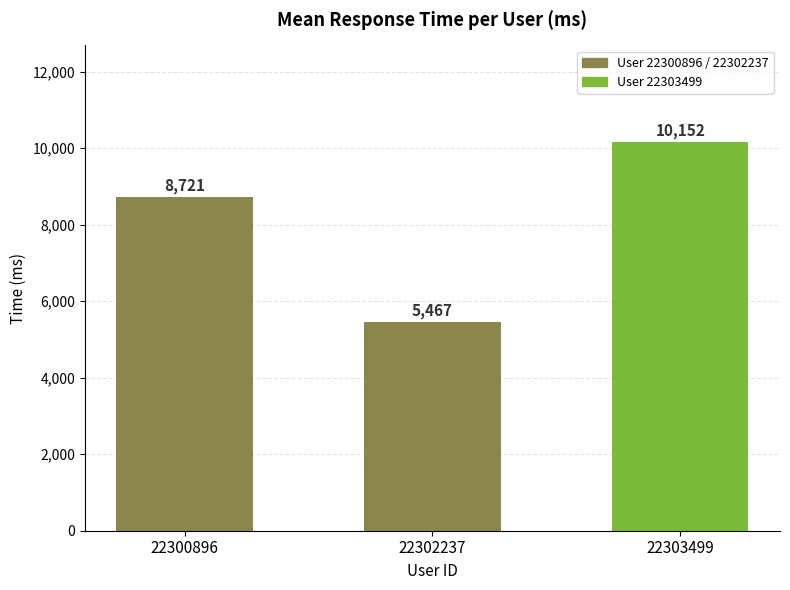

What is the greatest value displayed?

10152